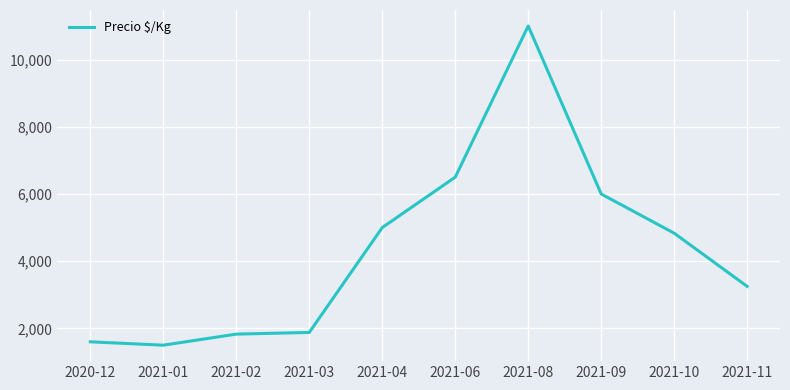

Count the number of categories in the chart.

10